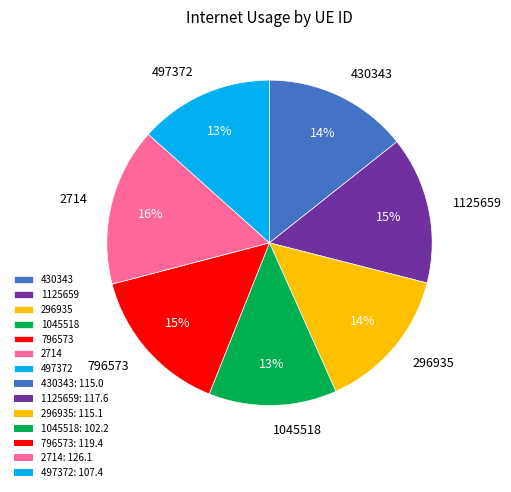

How many segments does this pie chart have?

7